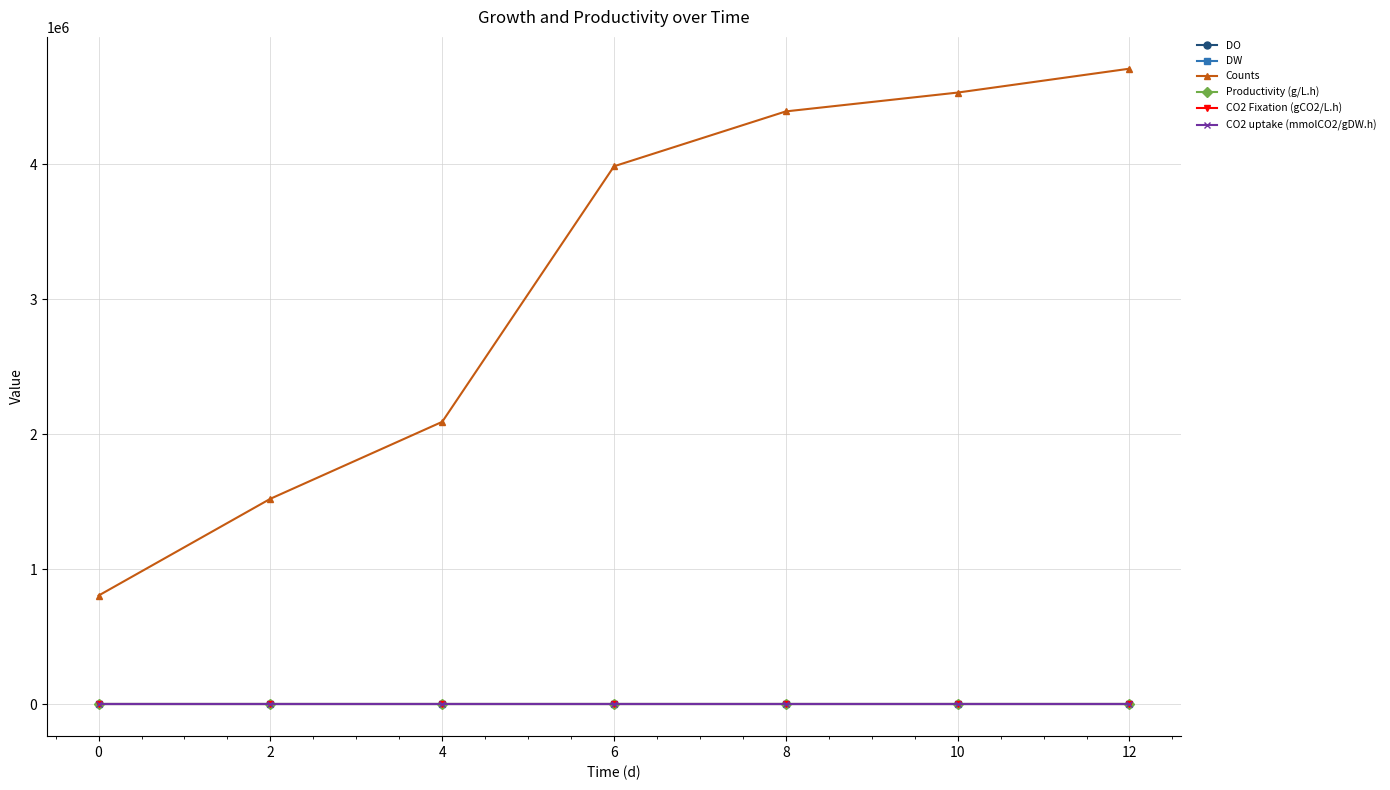

Is the value of Counts at 2 greater than the value of CO2 Fixation (gCO2/L.h) at 10?

Yes